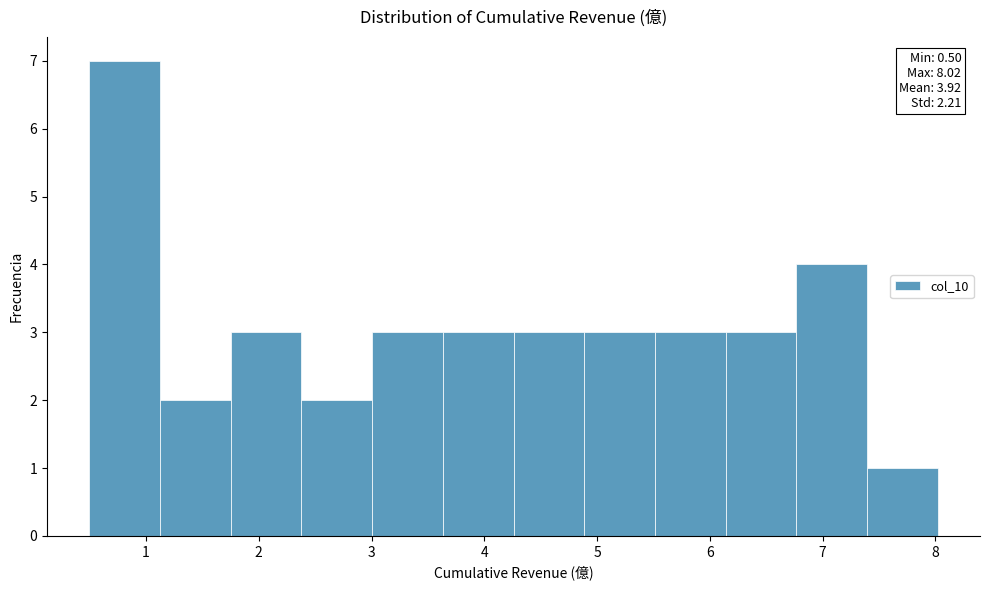

Which range on the x-axis has the tallest bar?

0.5 to 1.1